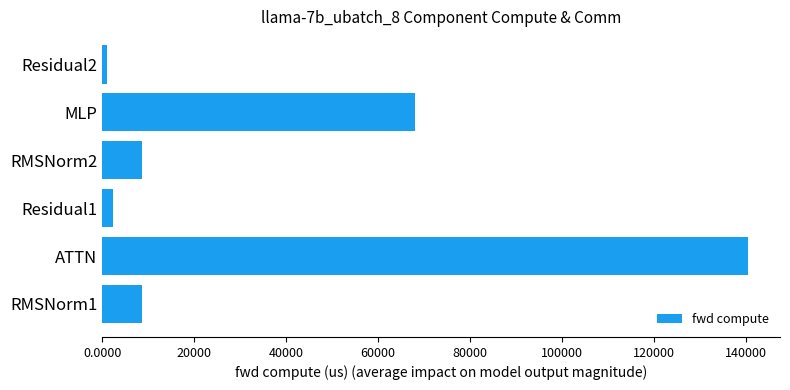

Which has a higher value, ATTN or Residual2?

ATTN